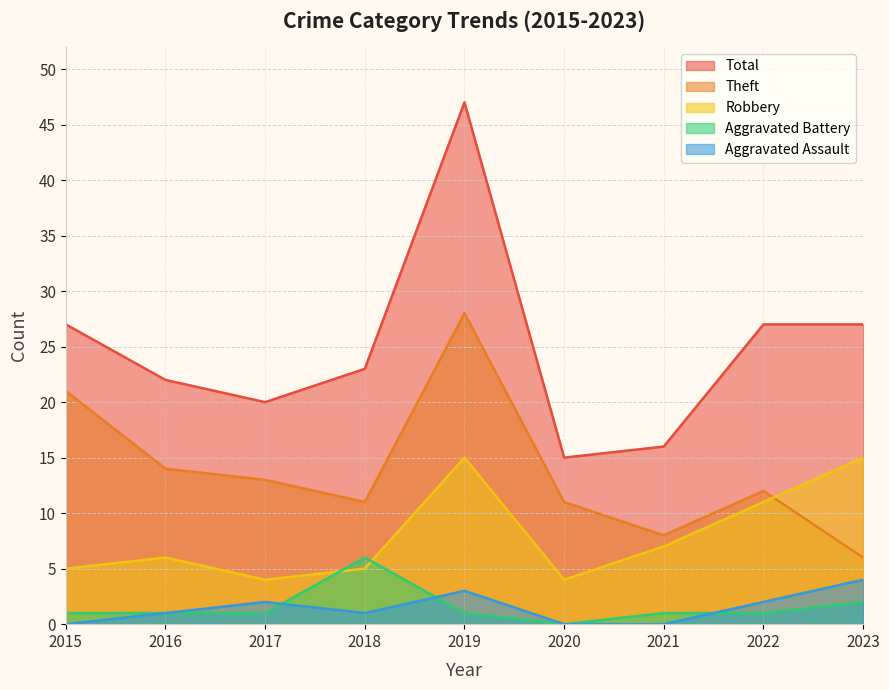

Which category has the lowest value in the Theft series?

2023